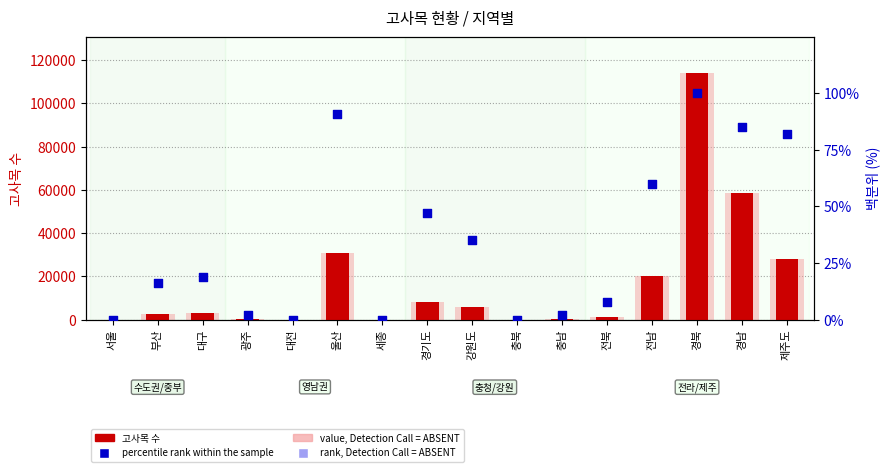

What is the total value across all series at 전남?

40730